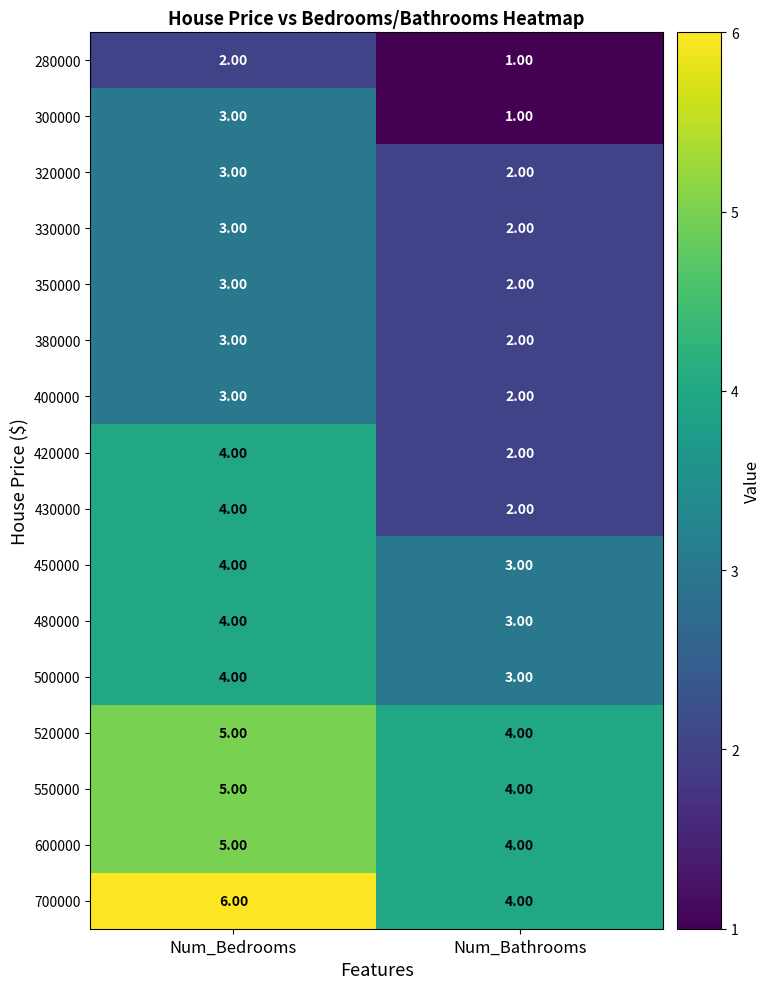

What is the total value across all series at Num_Bathrooms?

41